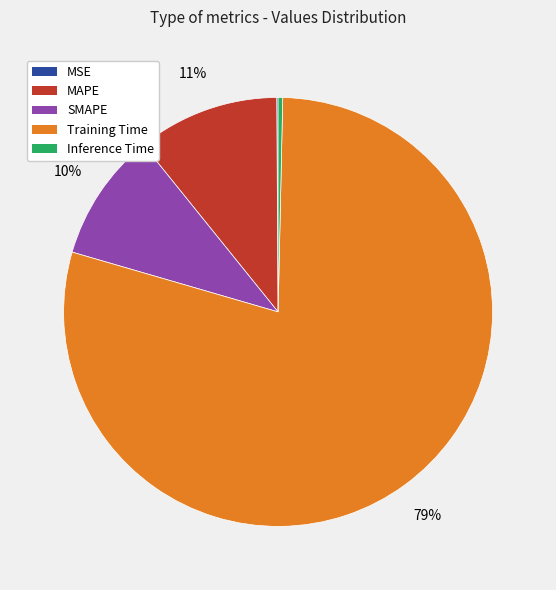

Which has a higher value, MAPE or Training Time?

Training Time